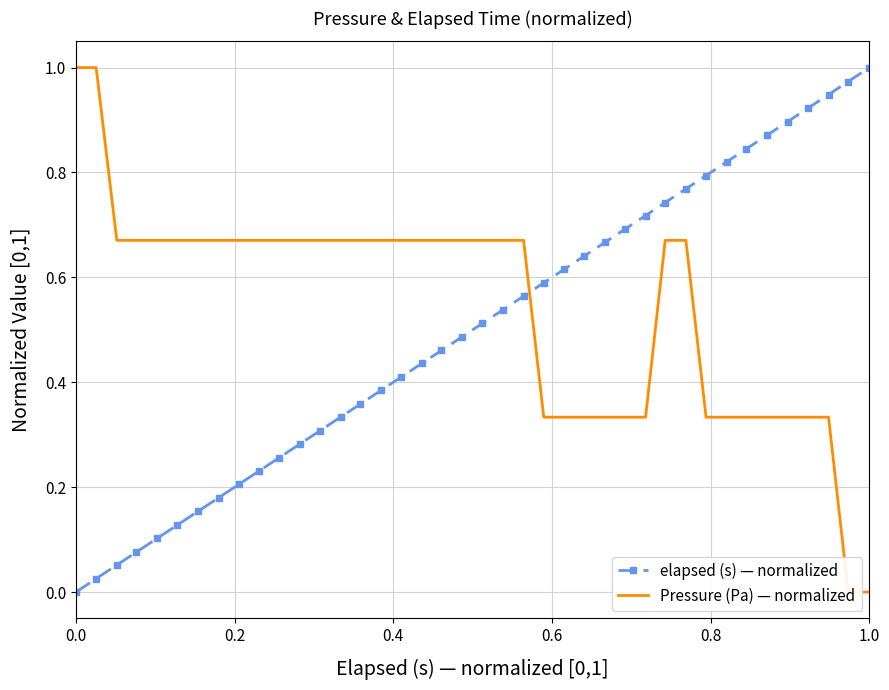

Count the number of categories in the chart.

40